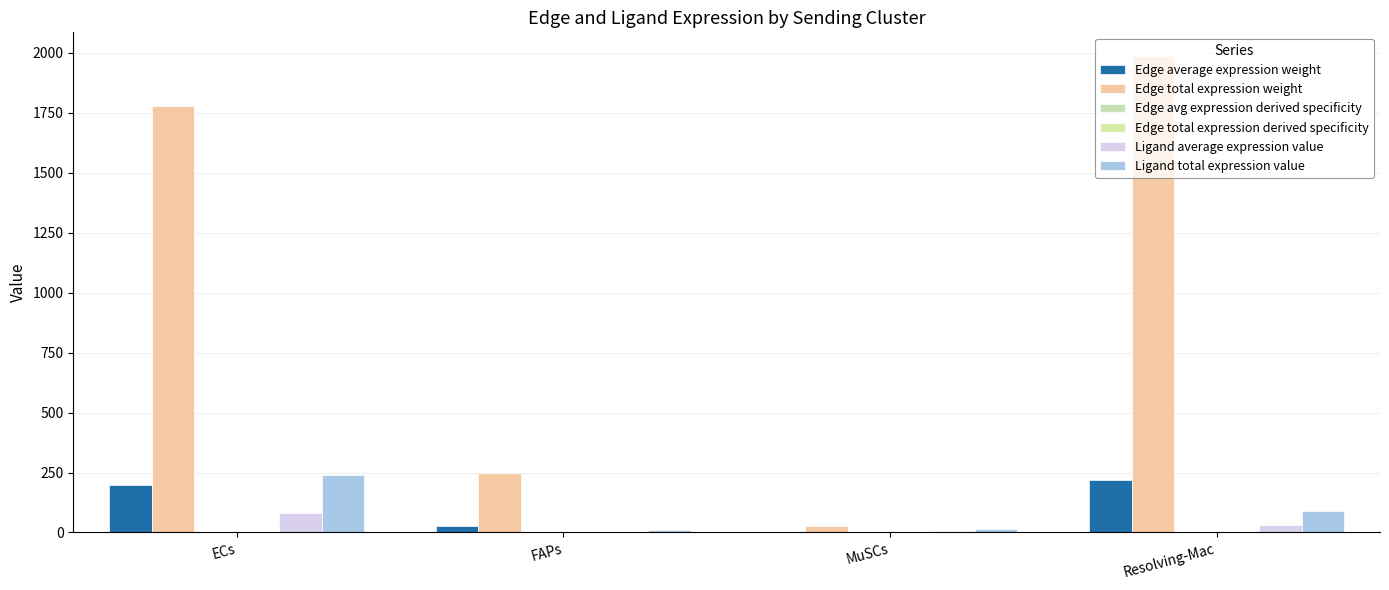

How many series are shown in this chart?

6